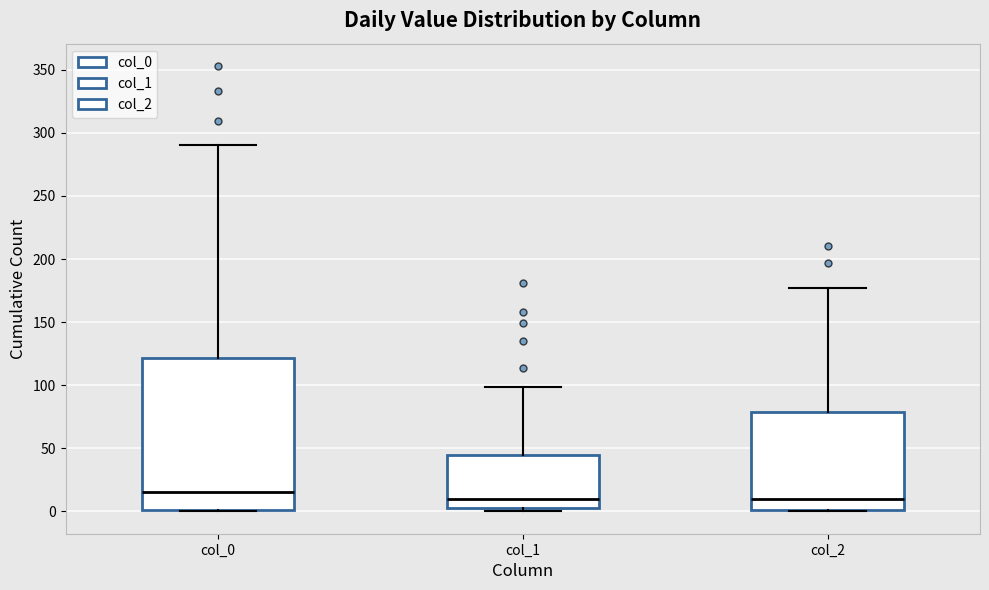

Comparing the boxes themselves (not the whiskers), which one is the tallest?

col_0